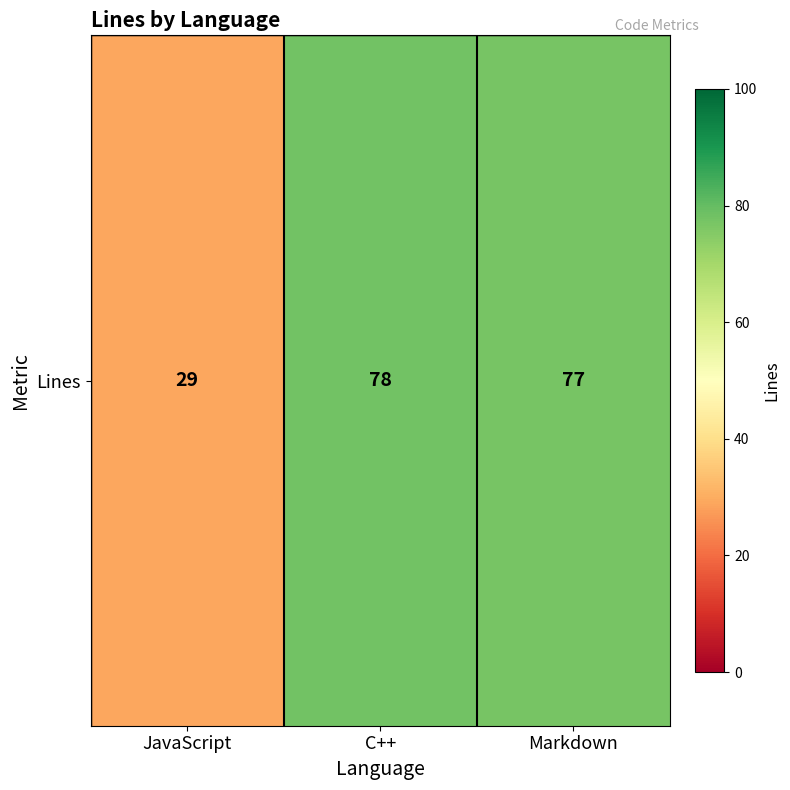

Is it true that the value at C++ is 78?

True